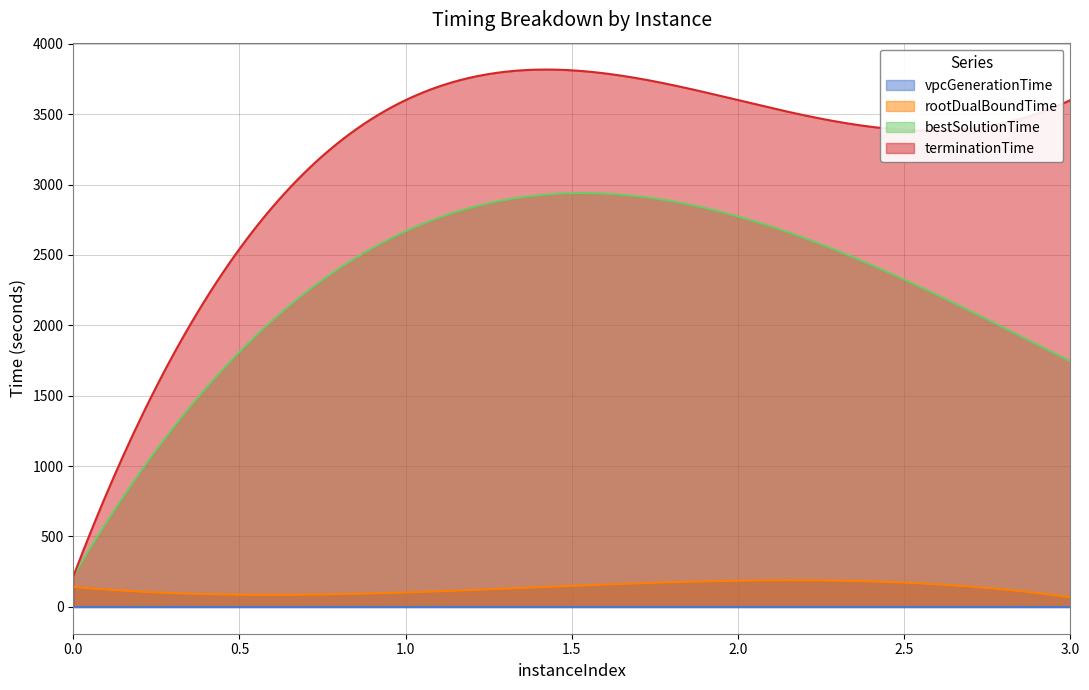

What is the value of the rootDualBoundTime point at the 2nd from the left?

102.3